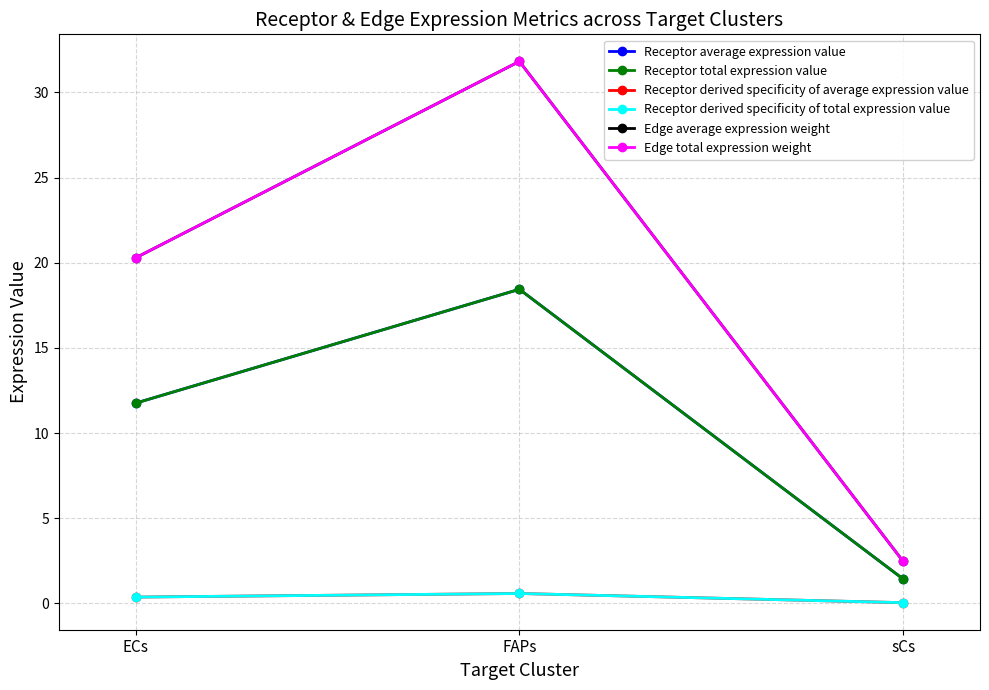

Reading left to right, list all the values displayed in this chart.

Receptor average expression value: ECs=11.8	FAPs=18.4	sCs=1.4
Receptor total expression value: ECs=11.8	FAPs=18.4	sCs=1.4
Receptor derived specificity of average expression value: ECs=0.4	FAPs=0.6	sCs=0.0
Receptor derived specificity of total expression value: ECs=0.4	FAPs=0.6	sCs=0.0
Edge average expression weight: ECs=20.3	FAPs=31.8	sCs=2.5
Edge total expression weight: ECs=20.3	FAPs=31.8	sCs=2.5